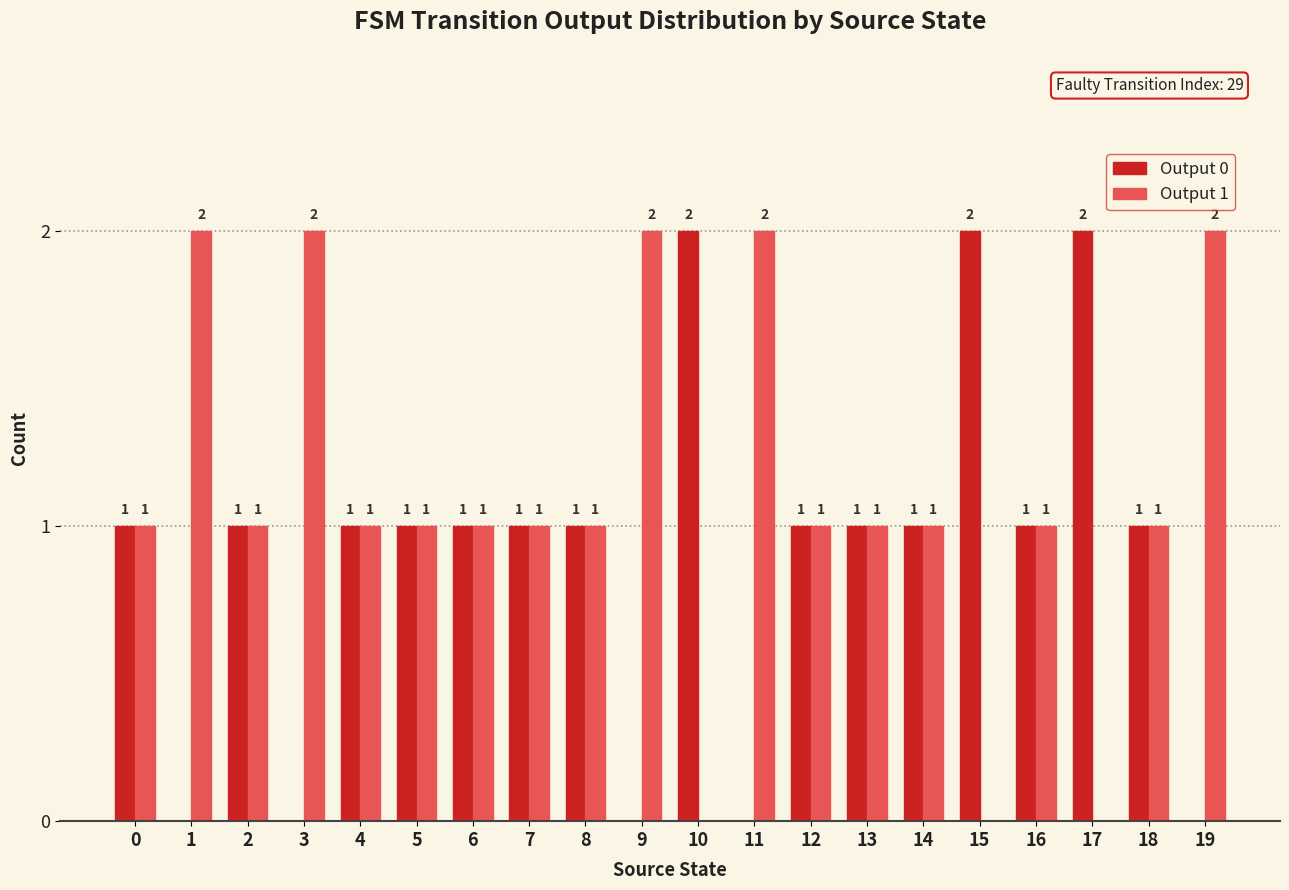

What is the sum of all Output 1 values?

22